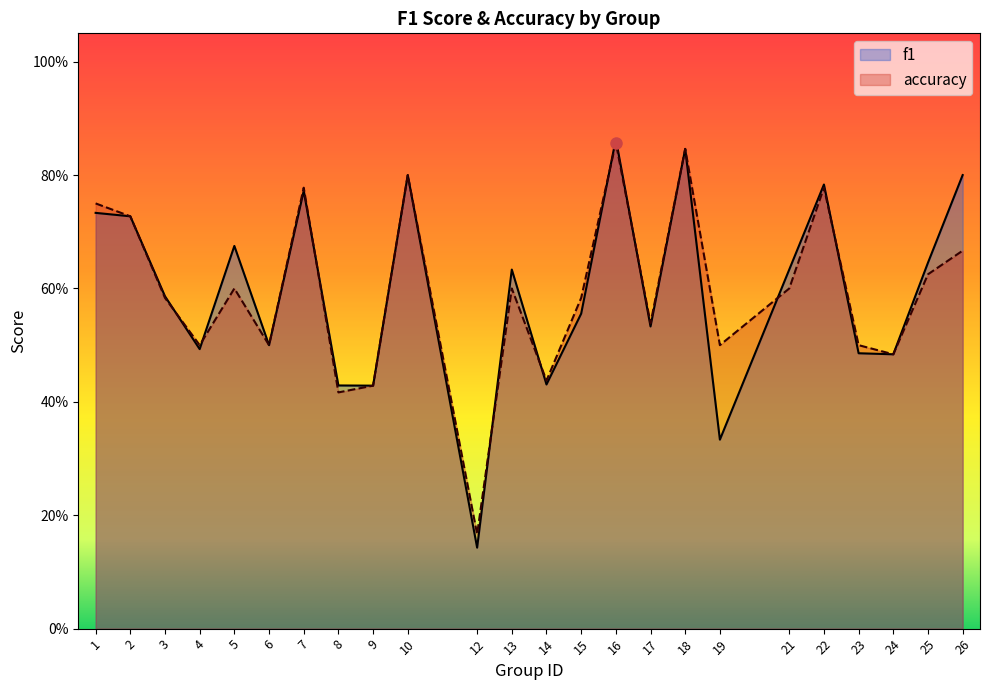

Which series has the widest spread of values?

f1